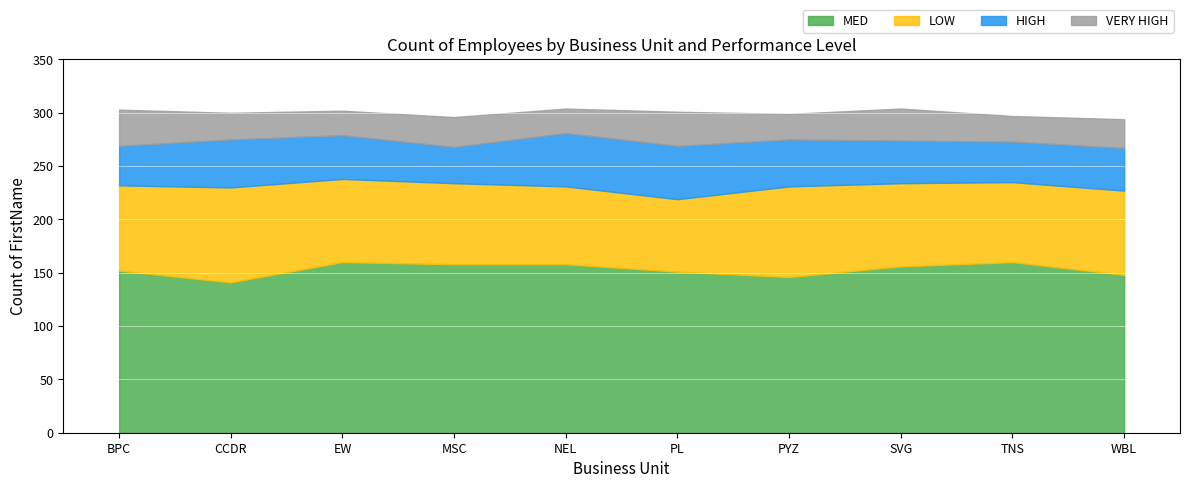

True or false: HIGH and MED intersect in this chart.

False